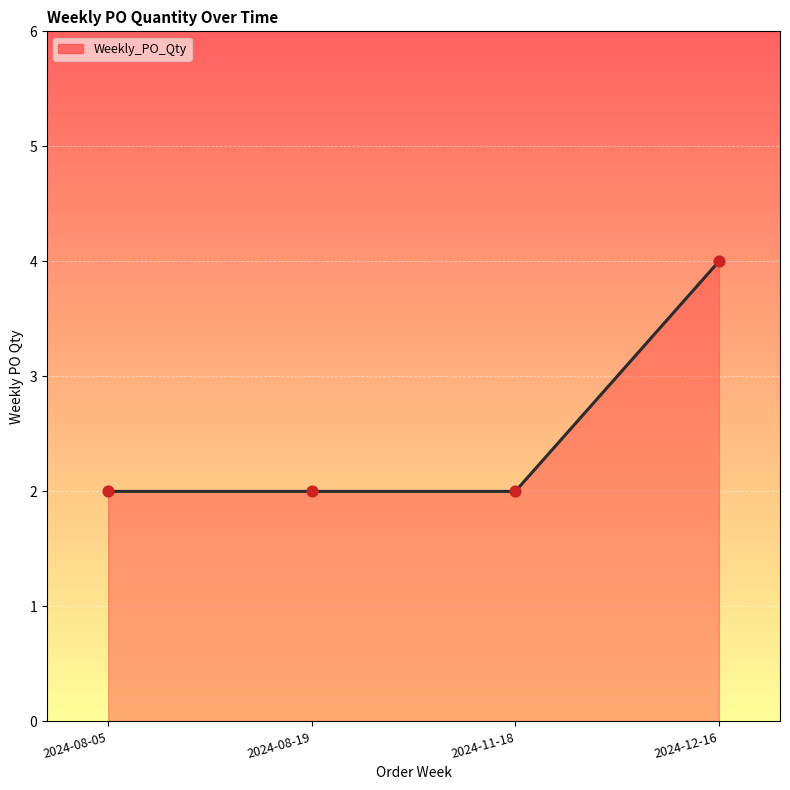

What is the change in value from 2024-11-18 to 2024-12-16?

+2